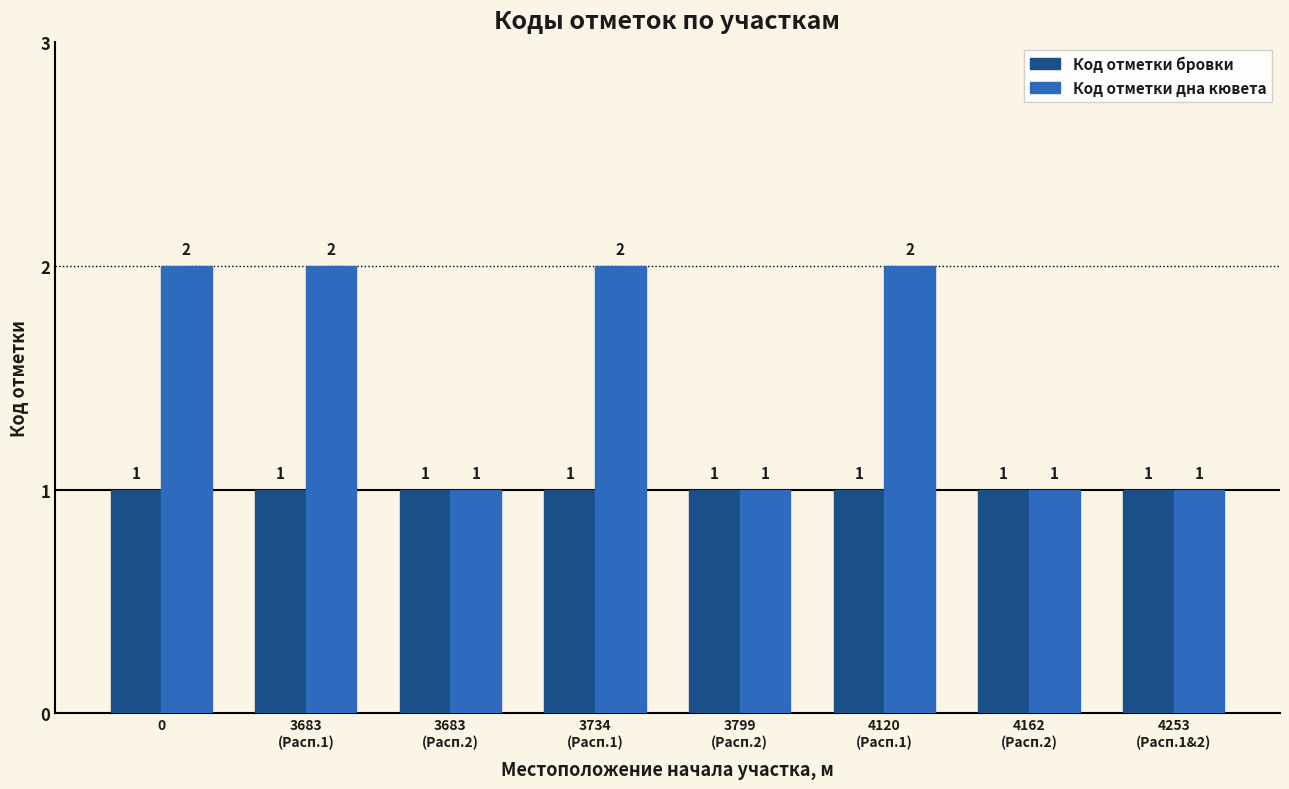

Does the chart contain stacked bars?

No